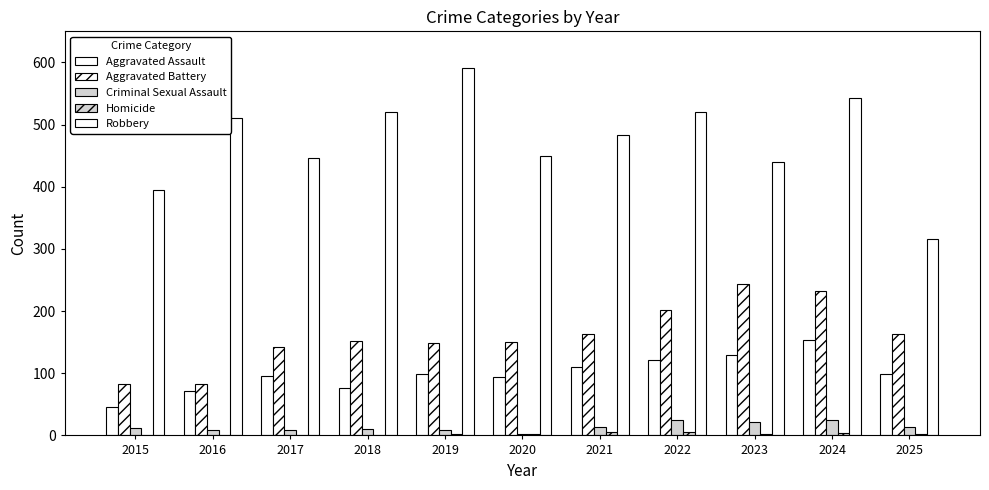

At which category is the sum across all series the highest?

2024